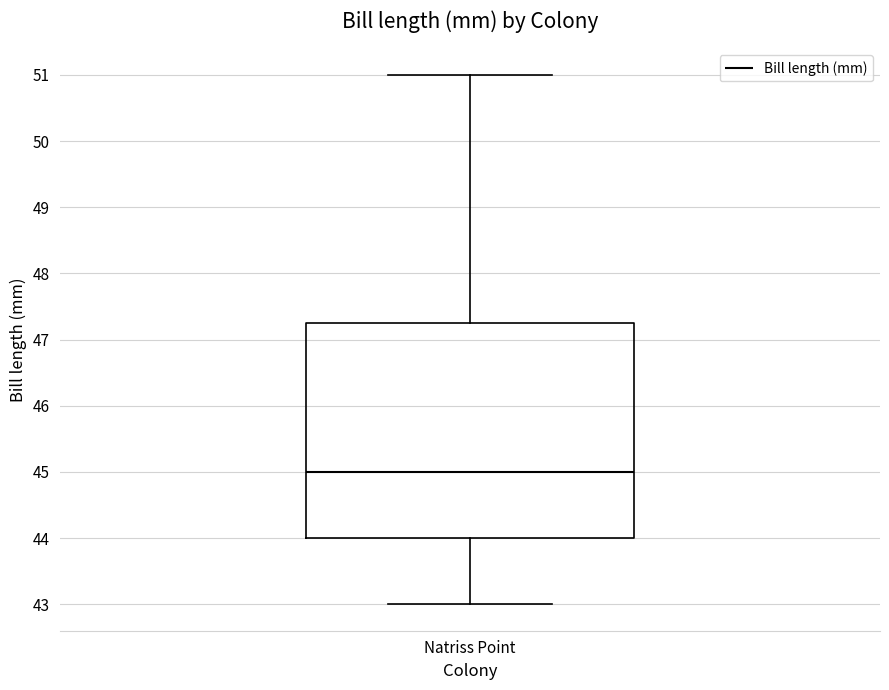

Read this box plot against the y-axis: the position of the median line, the range covered by the box, and the ends of both whiskers. The values are not printed on the chart, so give them approximately, as read against the axis.

median 45.0, box 44.0 to 47.3, whiskers 43.0 to 51.0